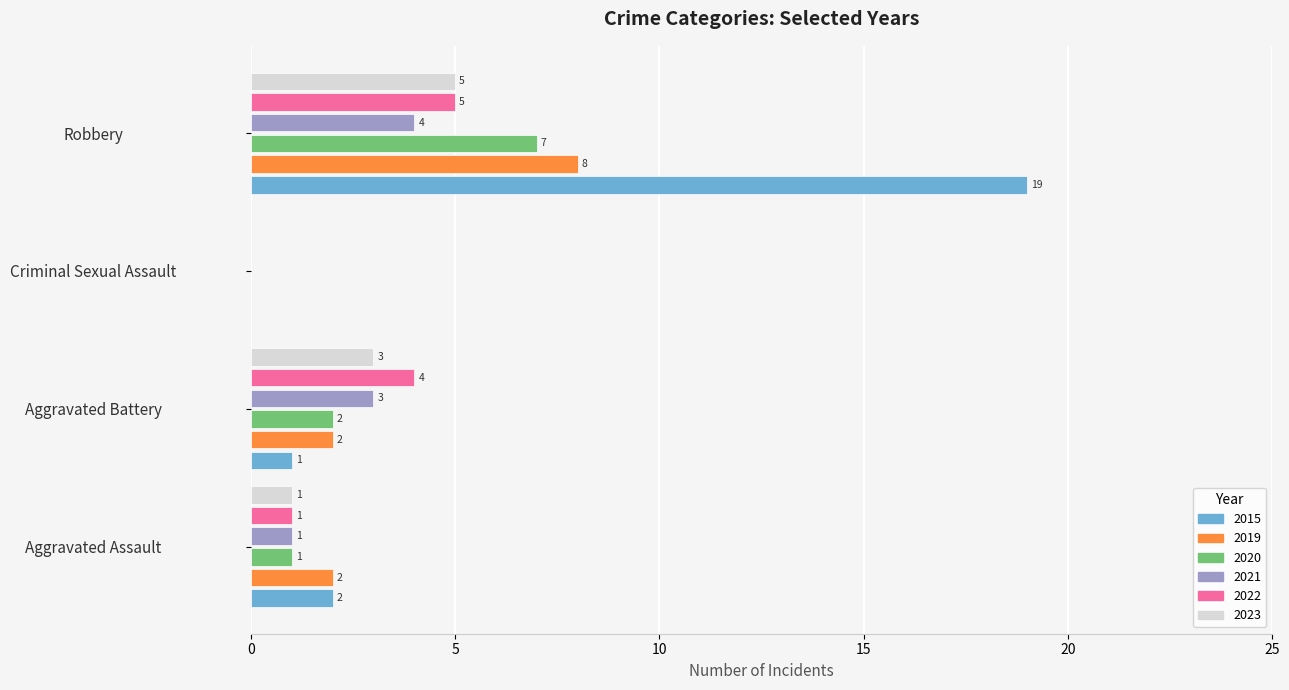

How many positive values does the 2020 series have?

3